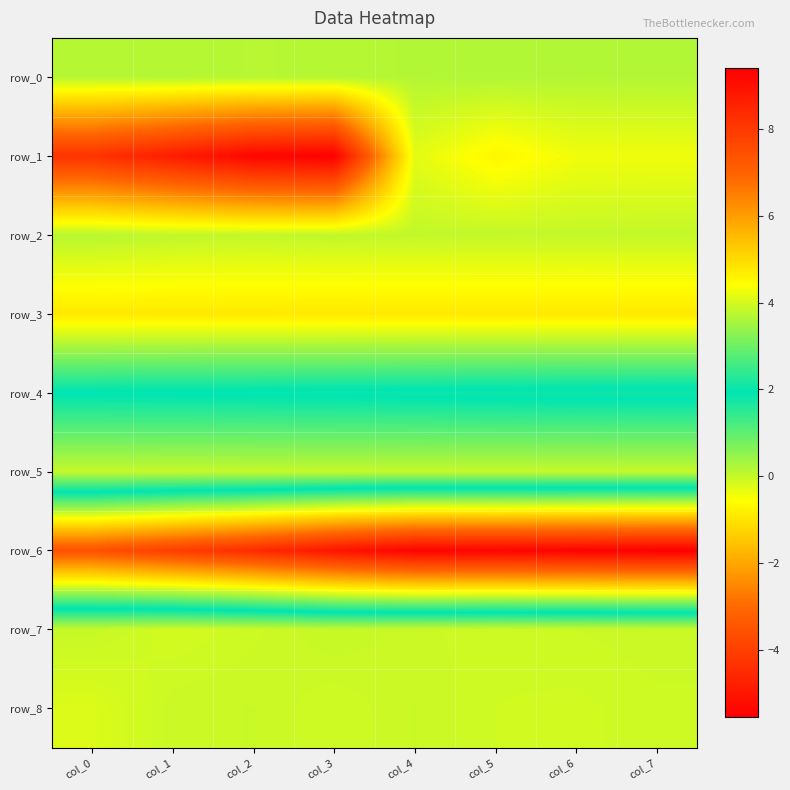

Which series has the largest range (max minus min)?

row_1